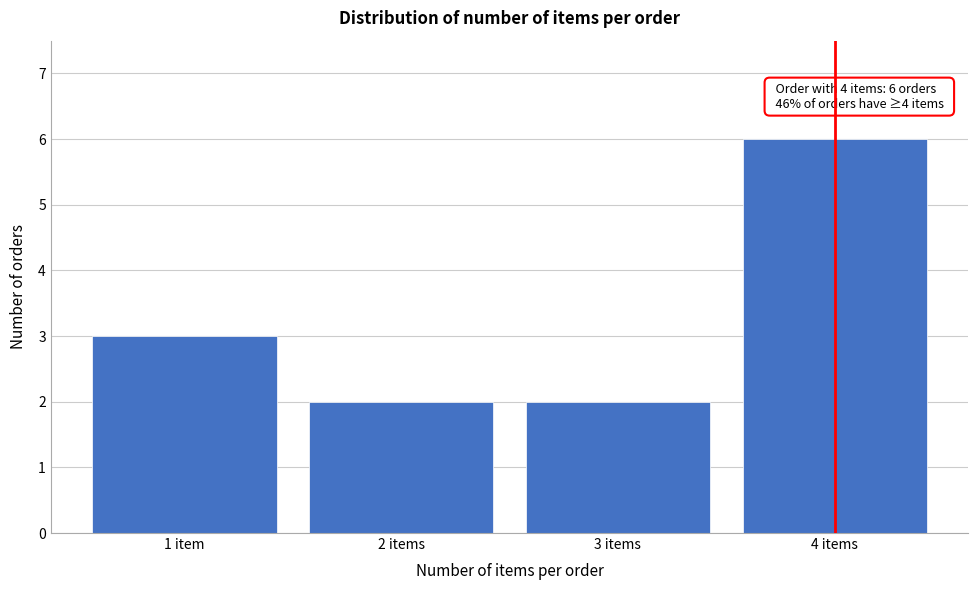

Reading right to left, transcribe all the data shown in this chart.

4 items=6	3 items=2	2 items=2	1 item=3